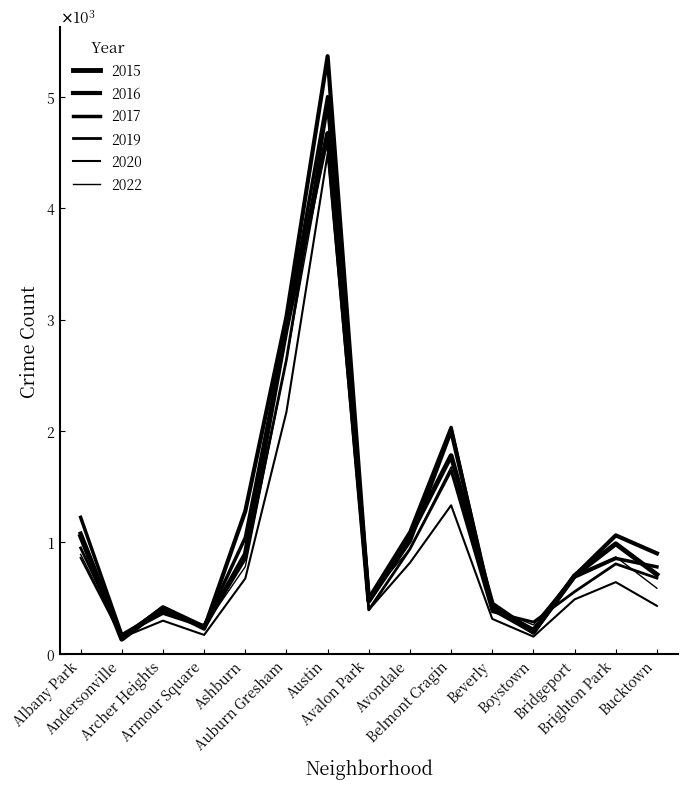

Does the chart display data point markers on the line(s)?

No